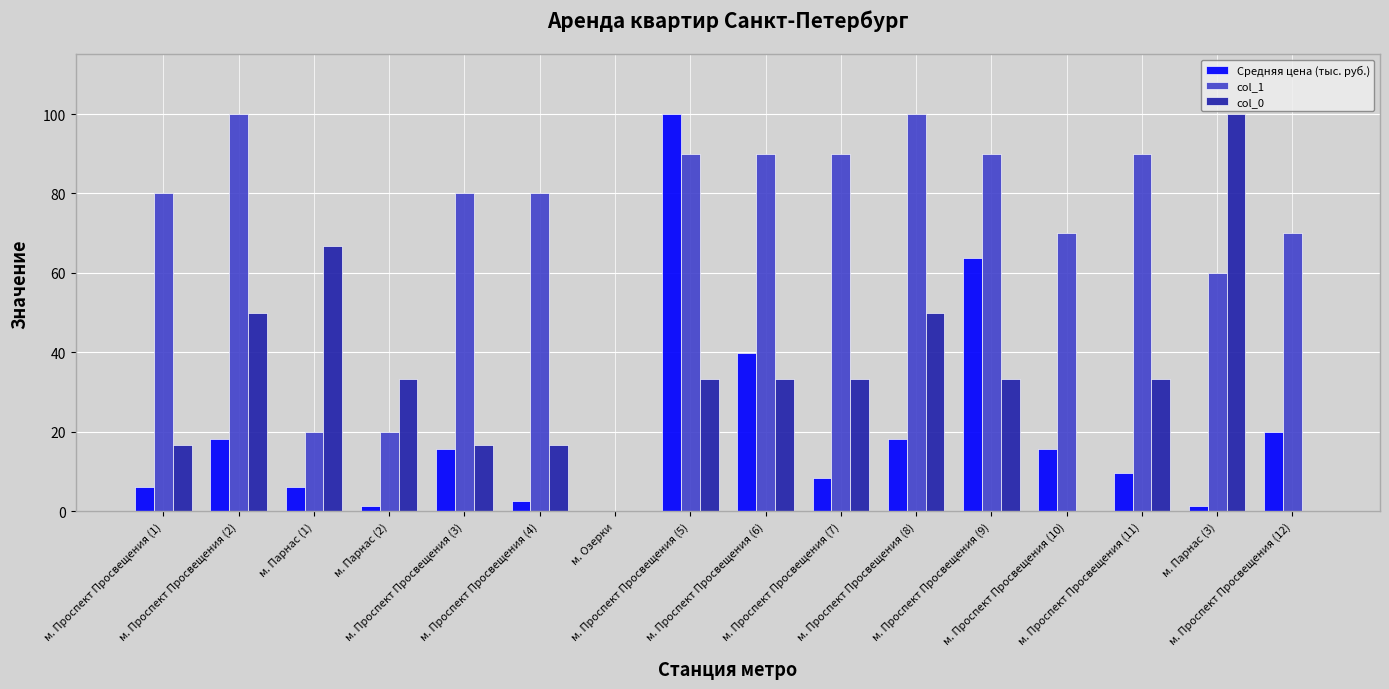

What is the approximate value of col_0 at м. Парнас (3)?

100.0